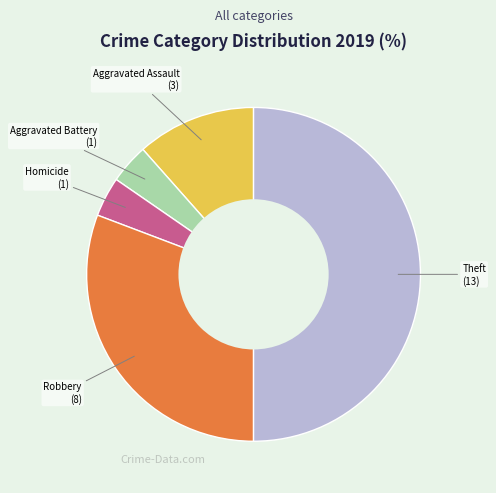

The Aggravated Battery slice represents 15% of the pie. True or false?

False